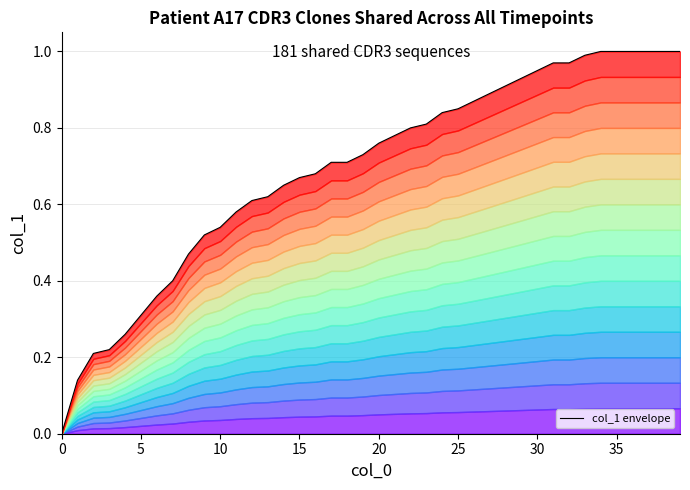

What is the change in value from 11 to 32?

+0.4